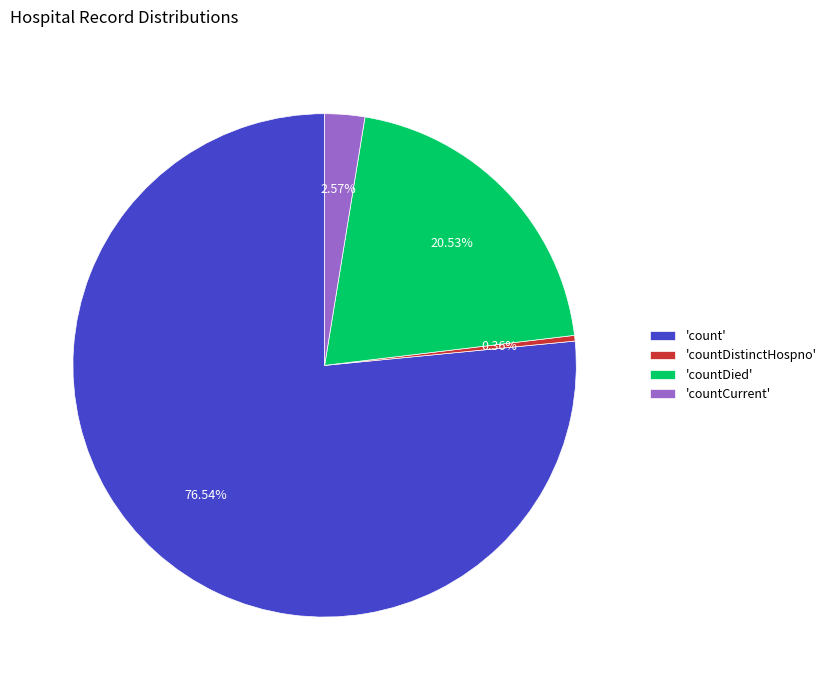

Which slice represents more than half of the pie?

'count'